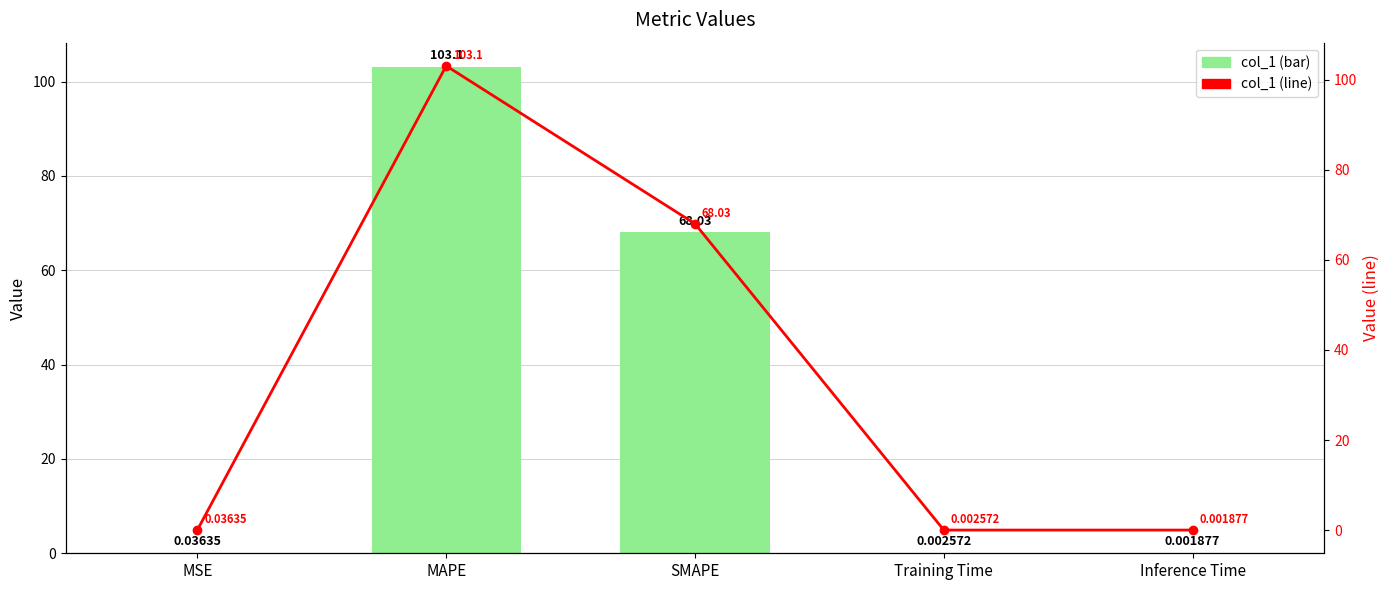

Reading left to right, transcribe all the data shown in this chart.

col_1: 0.0	103.1	68.0	0.0	0.0
col_1 line: 0.0	103.1	68.0	0.0	0.0